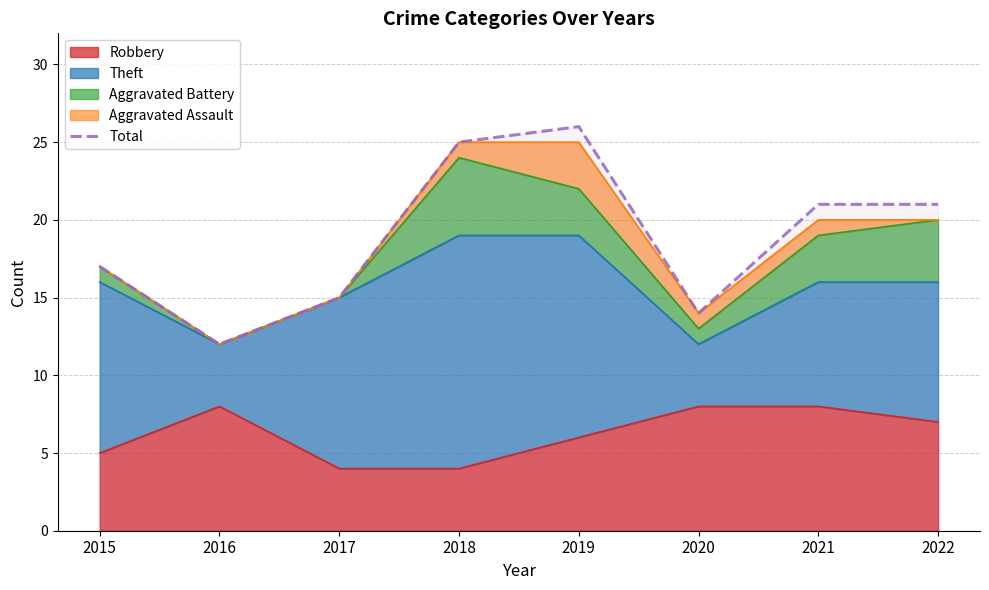

At which category does the data reach its first local peak?

2019